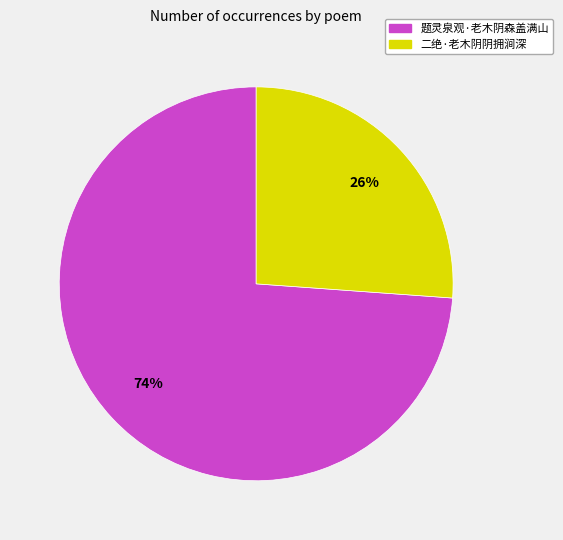

How many slices are in this pie chart?

2